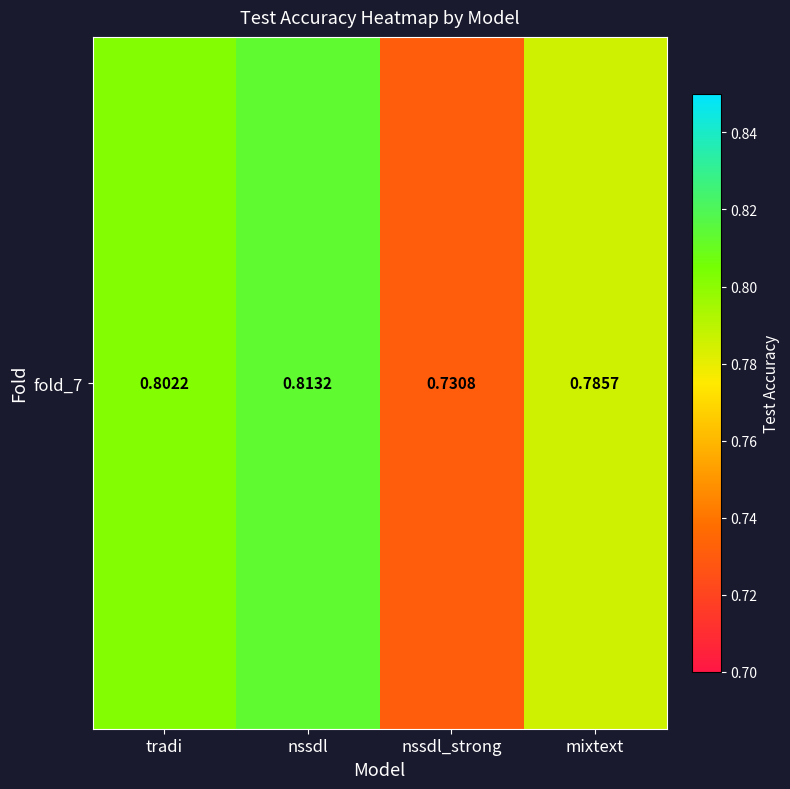

List the labels in order of value, largest first.

nssdl, tradi, mixtext, nssdl_strong